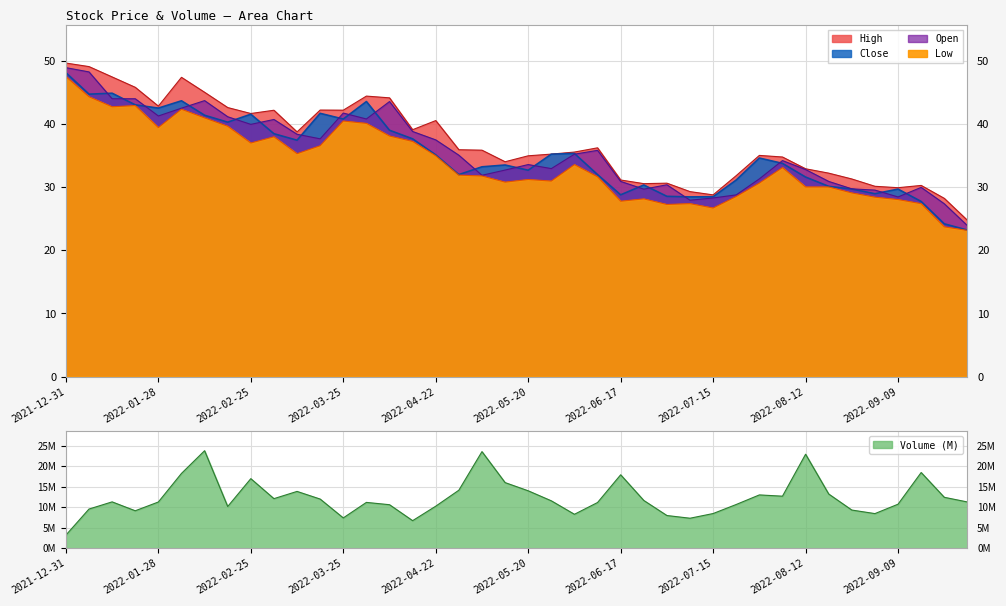

What is the label of the 6th point from the left?

2022-02-04